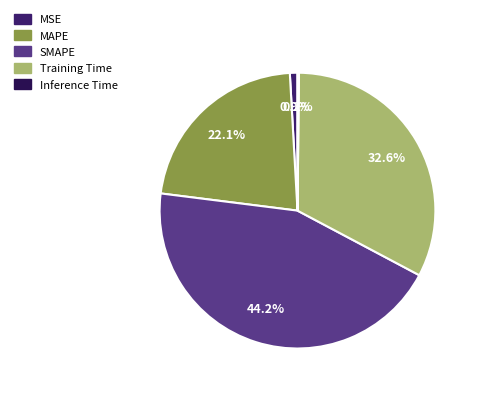

To the nearest percent, what percentage of the pie is Training Time?

33%